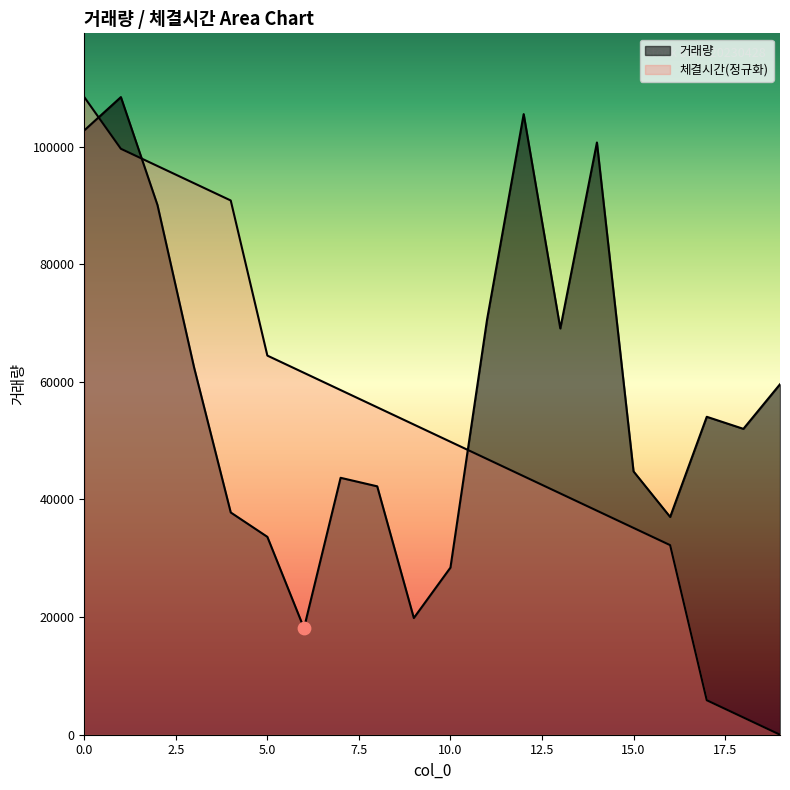

Which series contains the highest Y value?

거래량